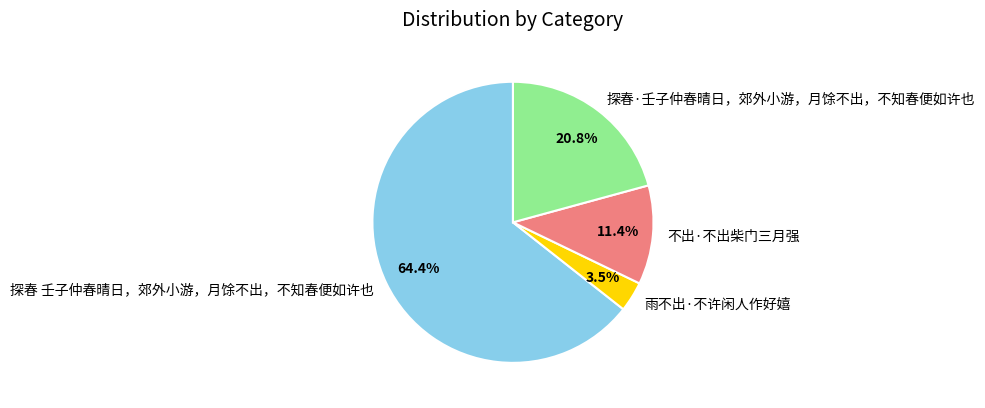

Is it true that 探春·壬子仲春晴日，郊外小游，月馀不出，不知春便如许也 is 21% of the pie?

True